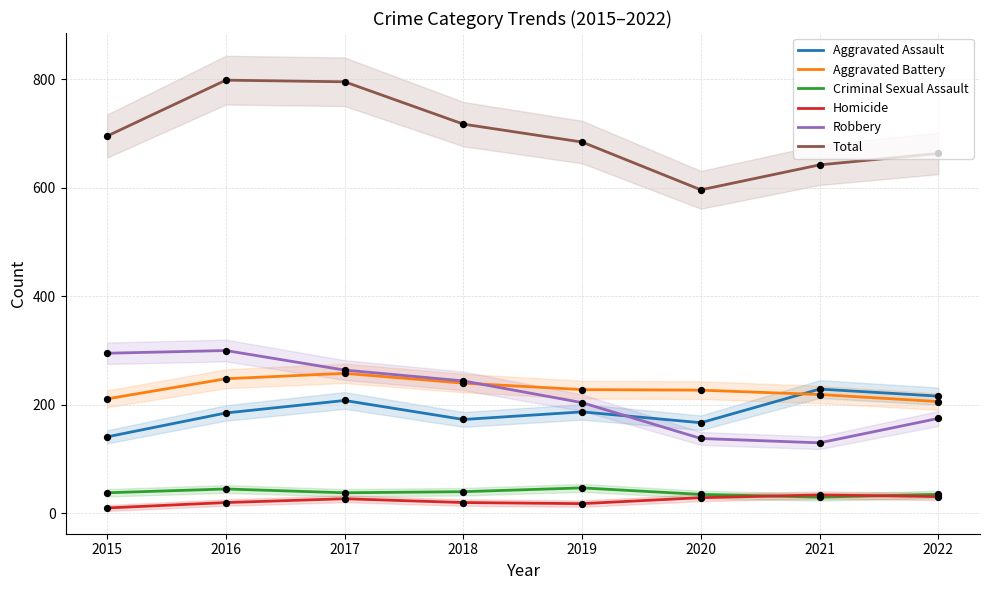

At how many categories does at least one series exceed 192?

8